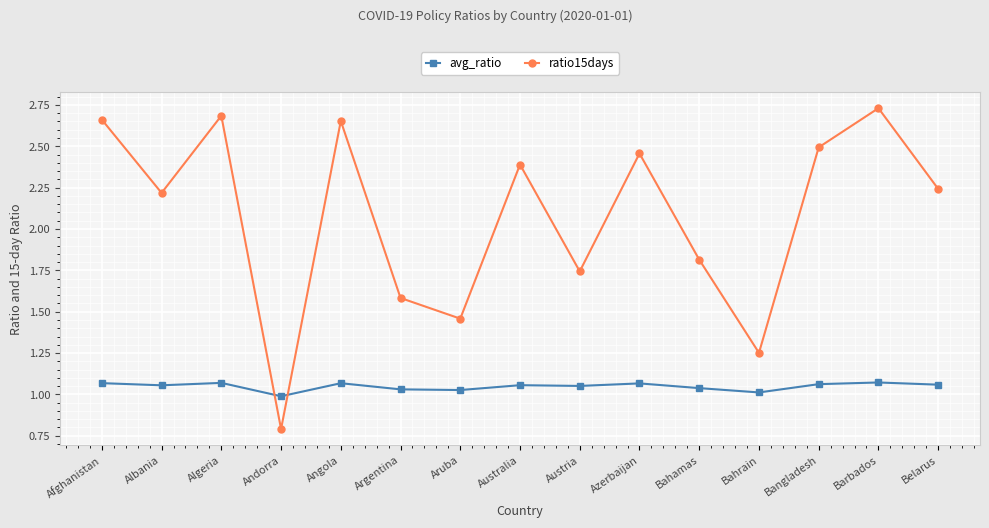

Does the chart have visible grid lines?

Yes